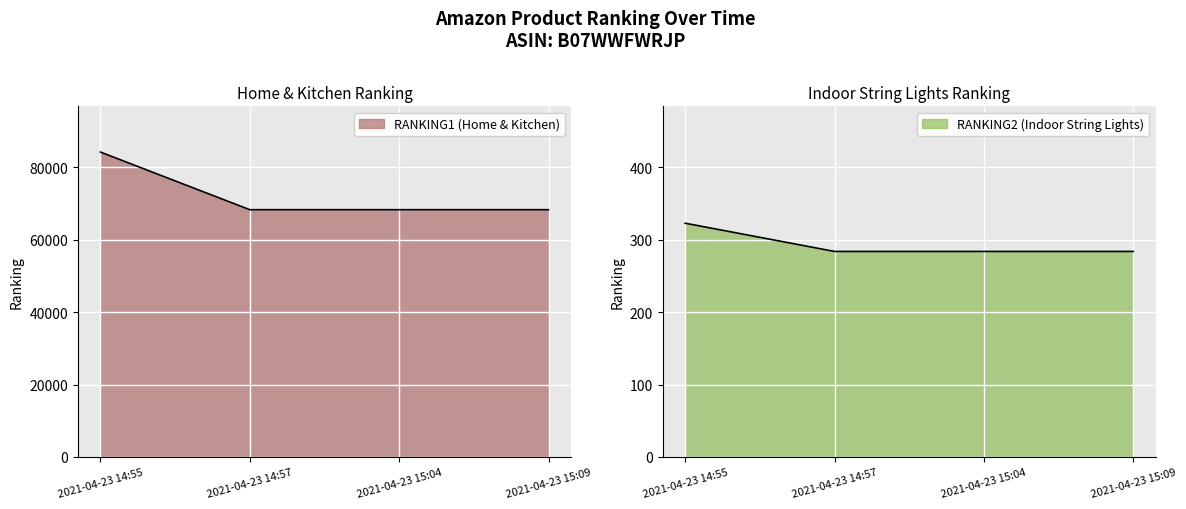

How many data points in RANKING1 are above 68308?

1